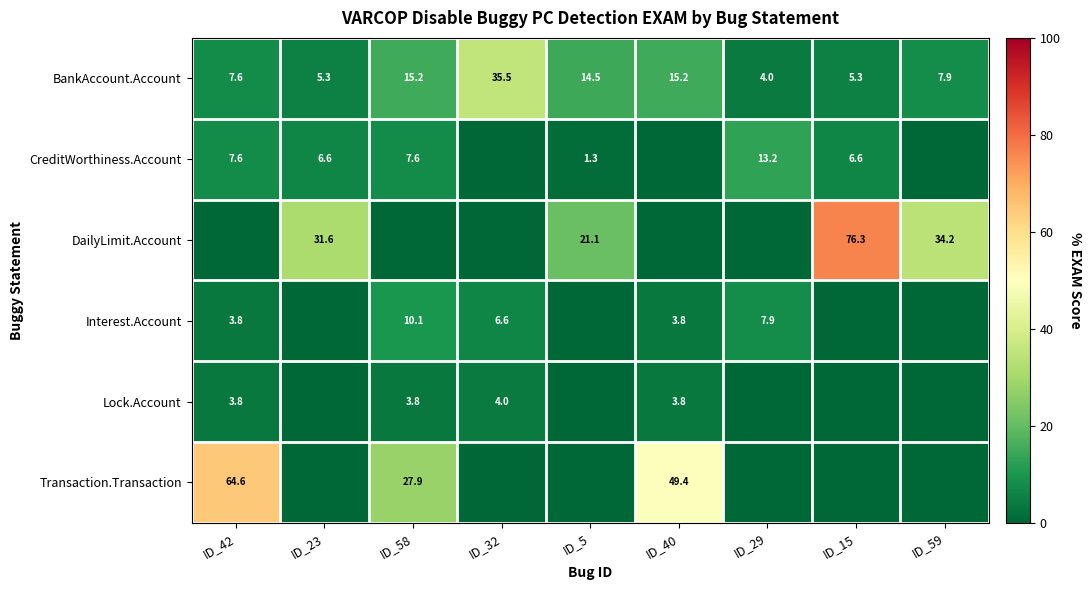

Is the value of CreditWorthiness.Account at ID_42 greater than the value of BankAccount.Account at ID_29?

Yes